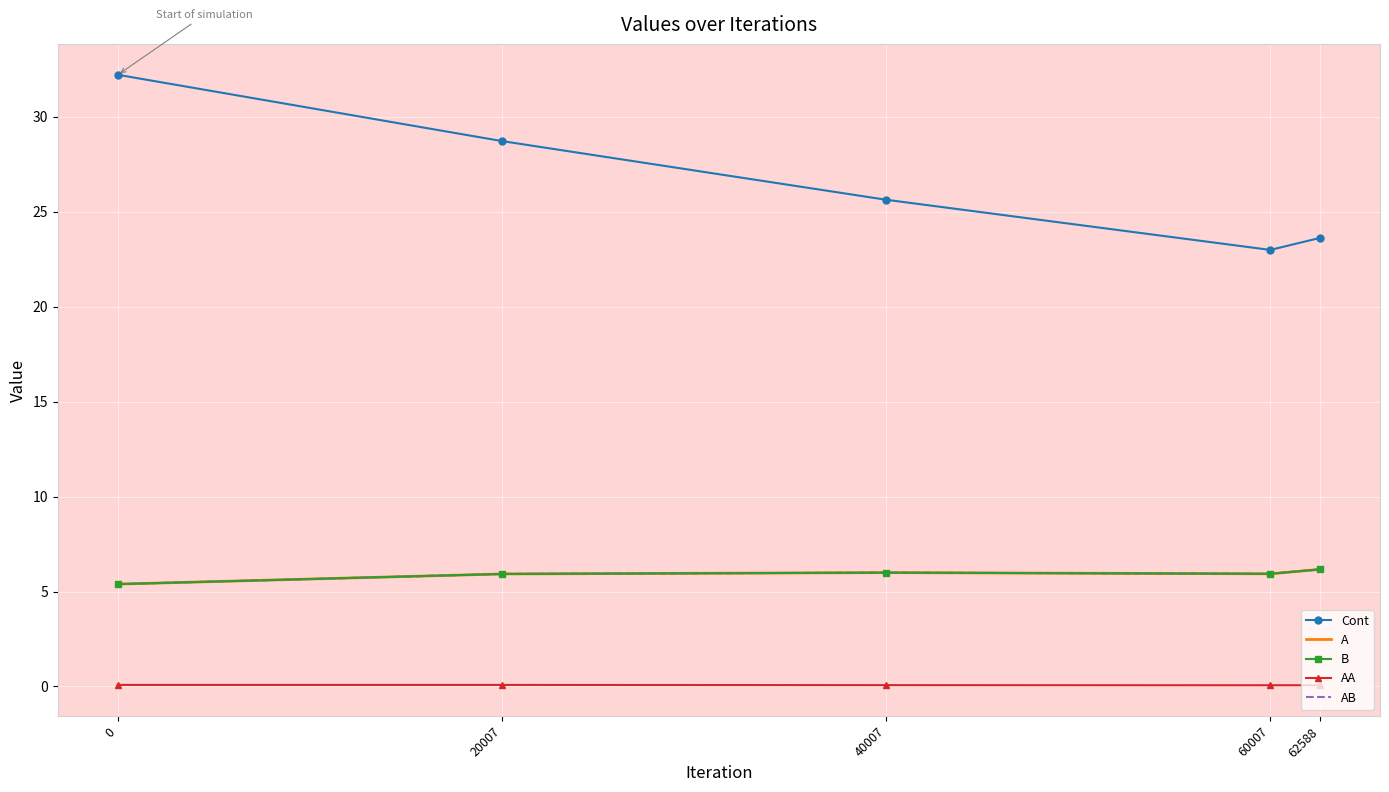

Read the A value at 62588.

6.2